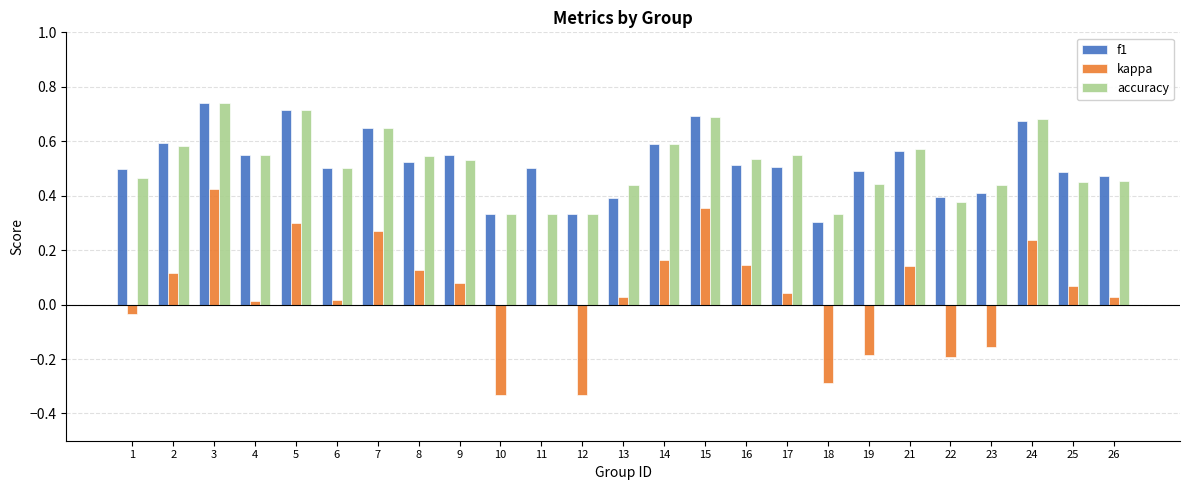

Between 13 and 23, which series saw the biggest shift?

kappa